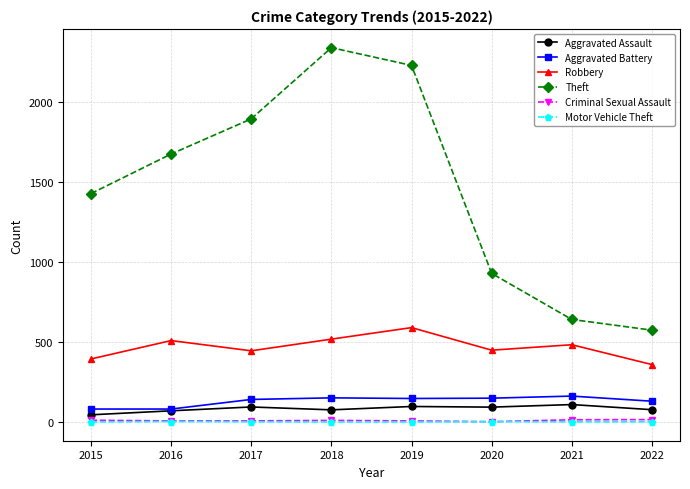

How many lines are shown in the chart?

6